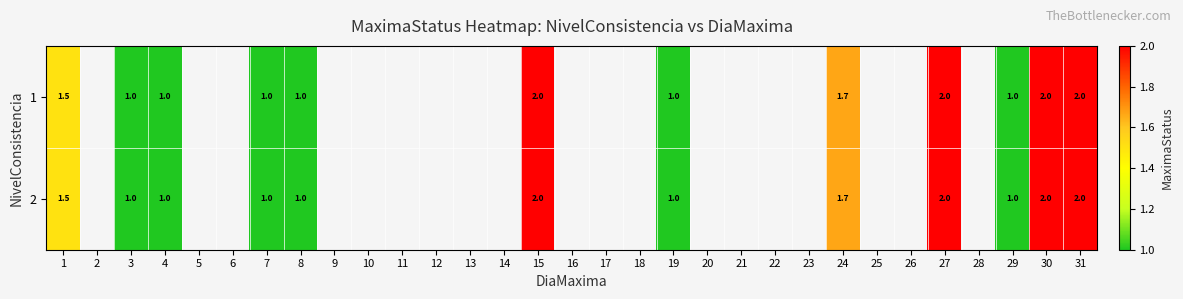

True or false: 2 has a value of 2.0 at 15.

True